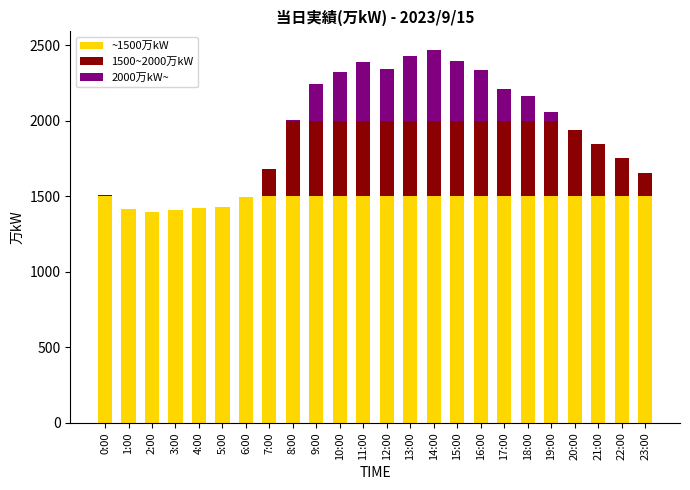

The value of ~1500万kW at 12:00 is 1500. True or false?

True